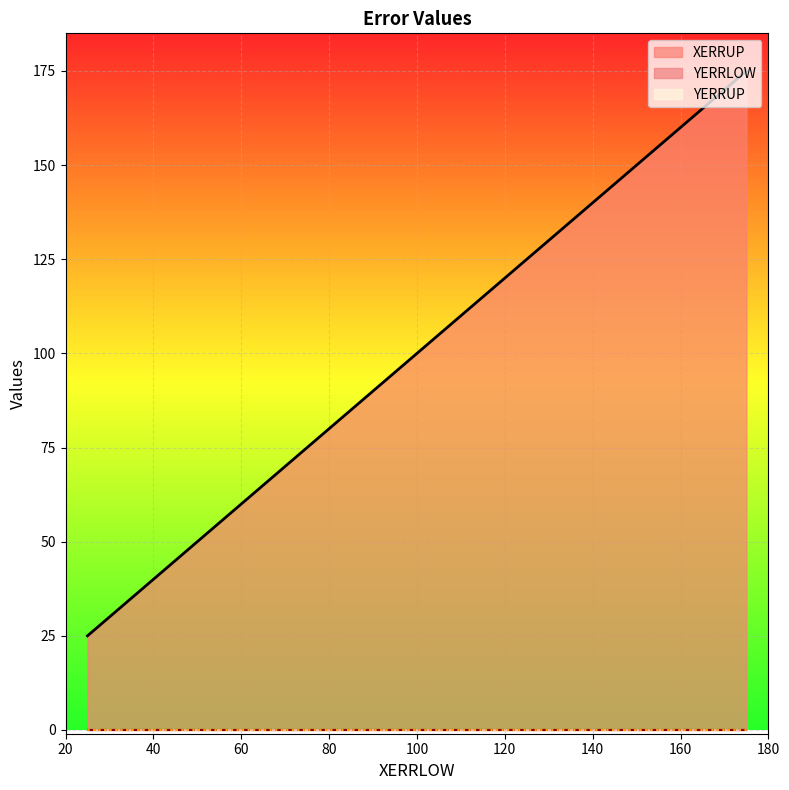

What is the total value across all series at 50.0?

50.0